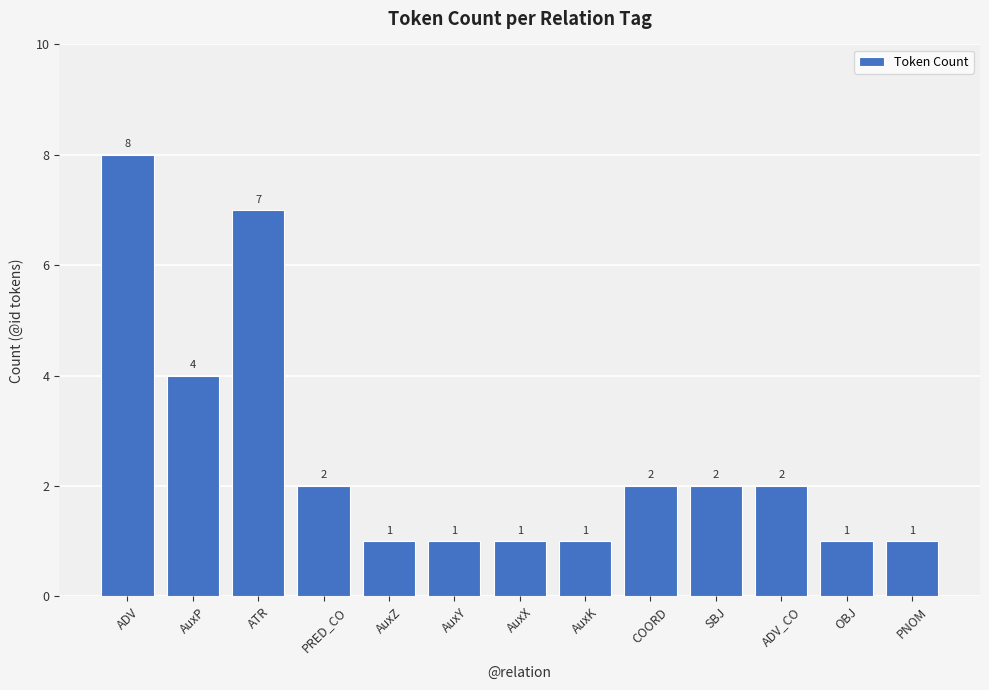

What is the greatest value displayed?

8